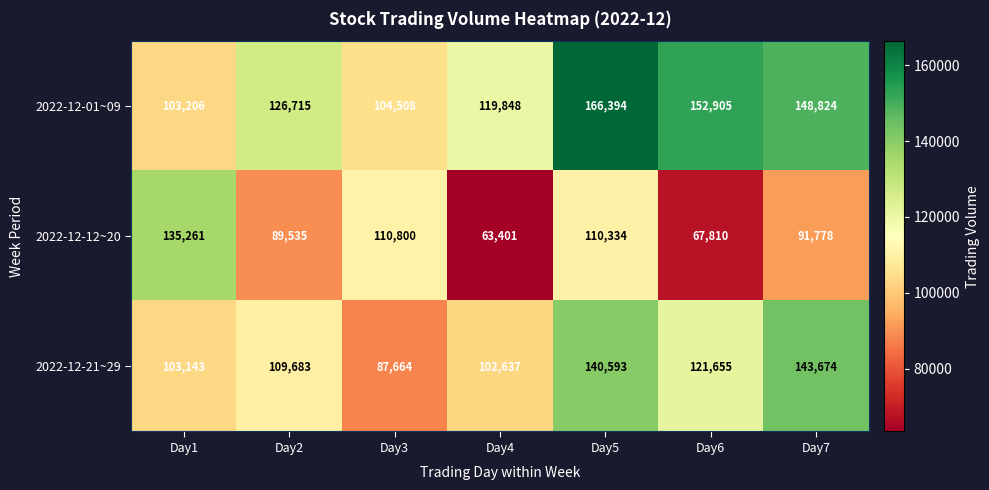

Reading left to right, what are all the values shown in this chart?

2022-12-01~09: Day1=103206	Day2=126715	Day3=104508	Day4=119848	Day5=166394	Day6=152905	Day7=148824
2022-12-12~20: Day1=135261	Day2=89535	Day3=110800	Day4=63401	Day5=110334	Day6=67810	Day7=91778
2022-12-21~29: Day1=103143	Day2=109683	Day3=87664	Day4=102637	Day5=140593	Day6=121655	Day7=143674